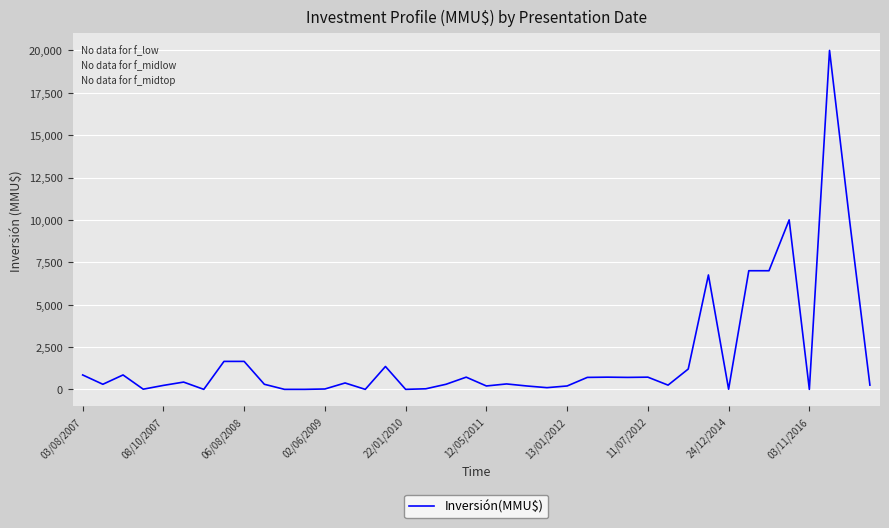

What is the maximum value shown in the chart?

20000